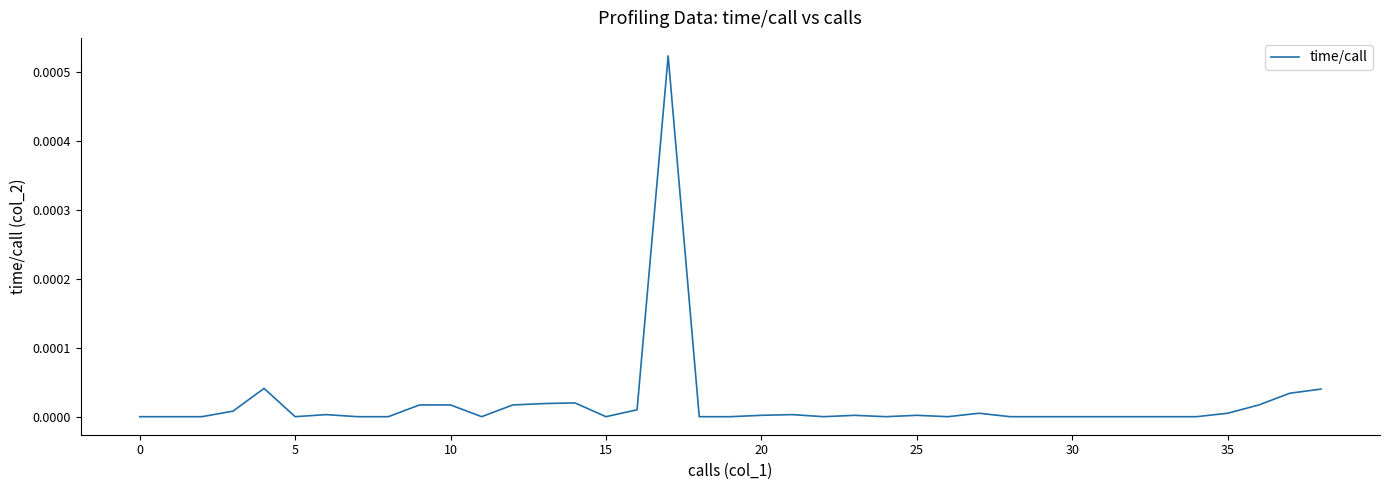

Is this an area chart (filled region under the line)?

No